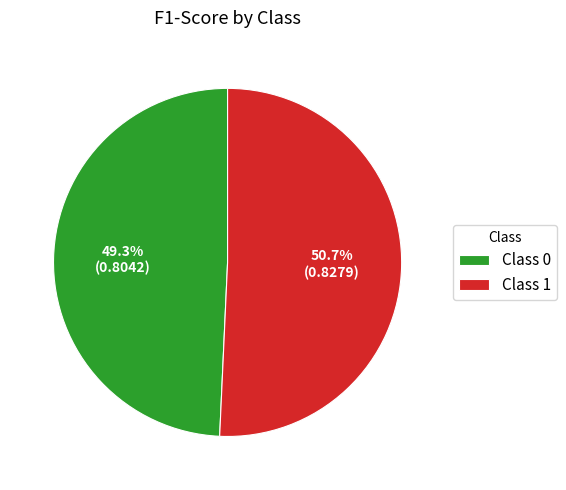

Rank the categories by value from lowest to highest.

Class 0, Class 1